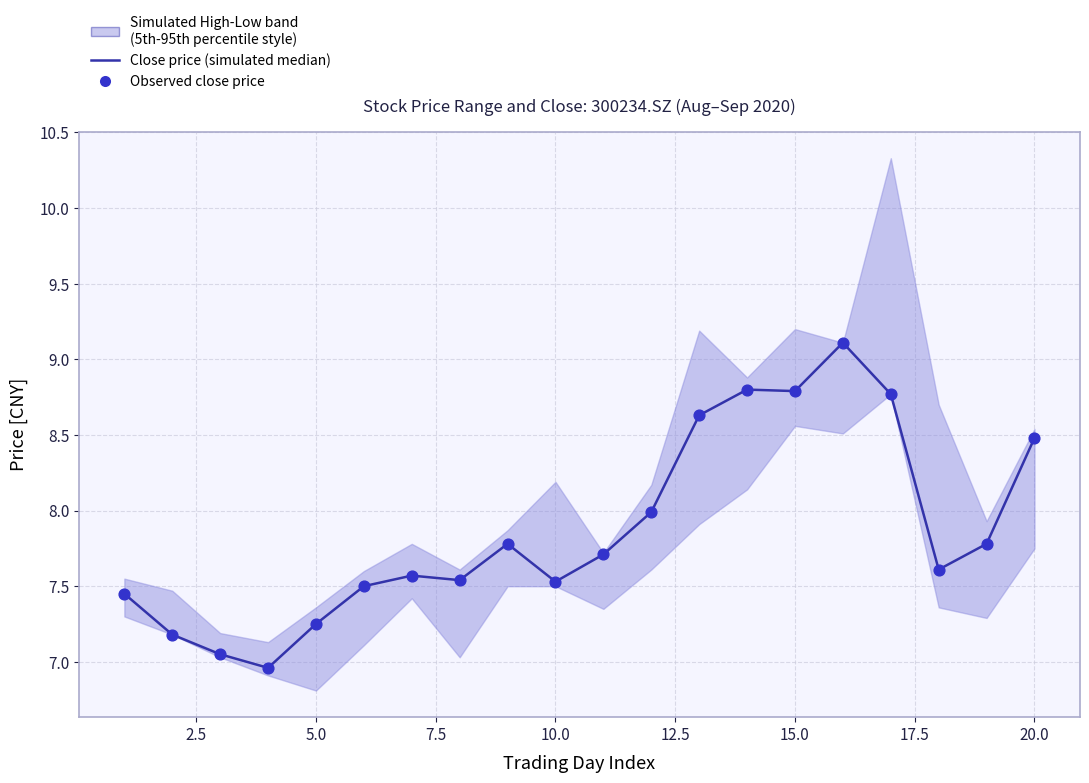

At how many categories does at least one series exceed 8?

6